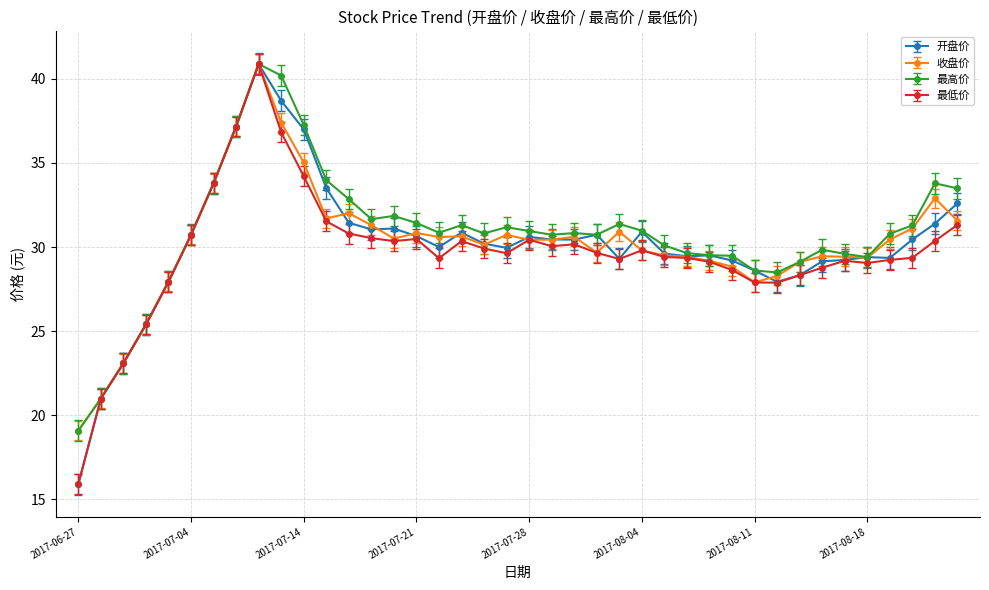

True or false: 最高价 has more than 2 interior local peaks.

True